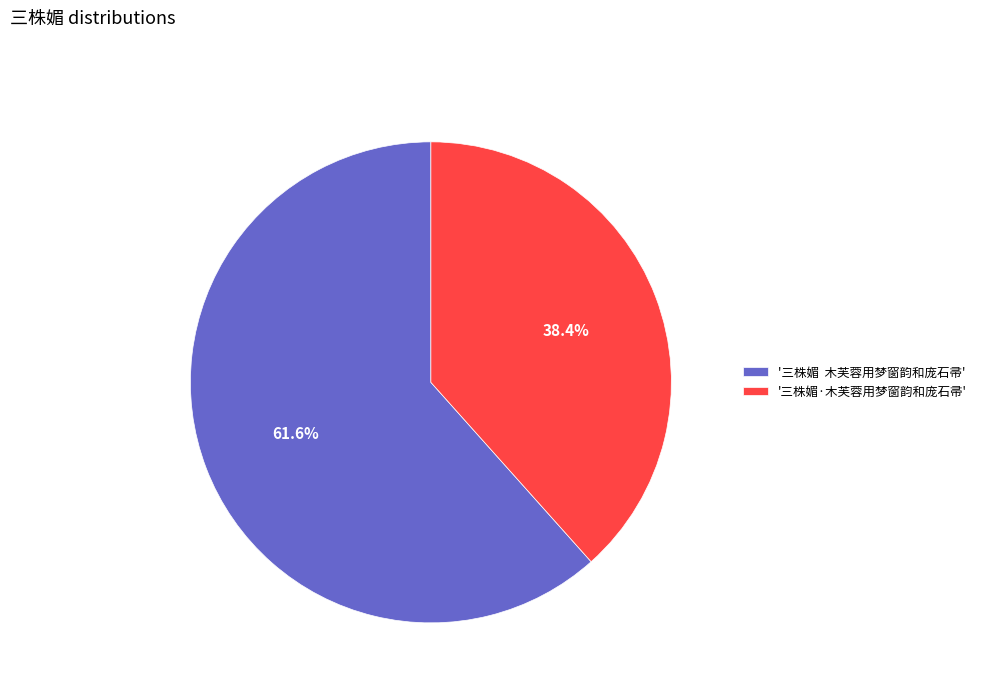

Is there a majority slice in this chart?

Yes